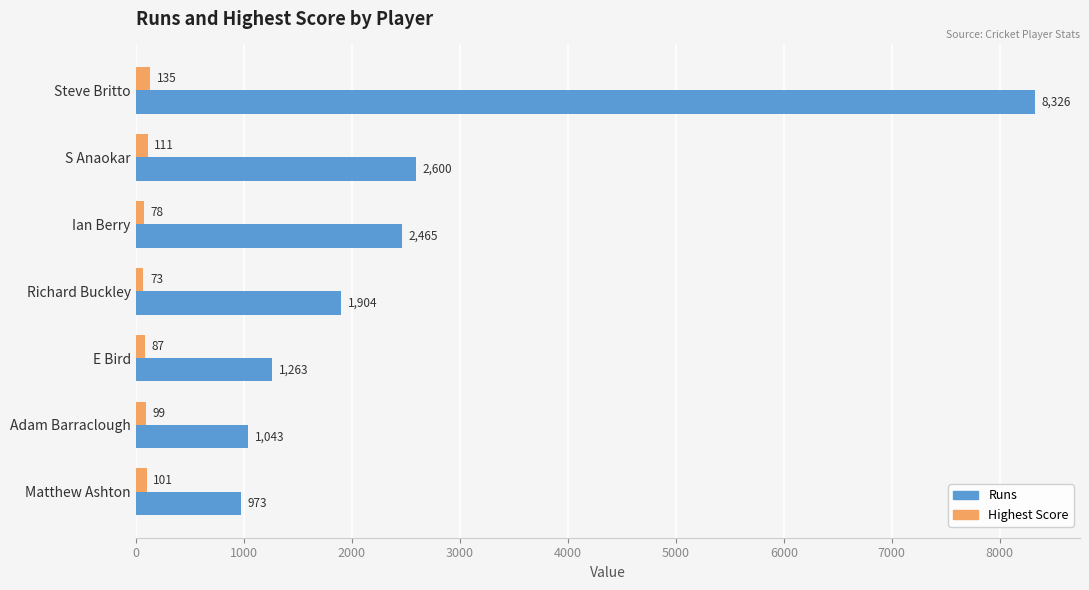

Is it true that Highest Score equals 73 at Richard Buckley?

True